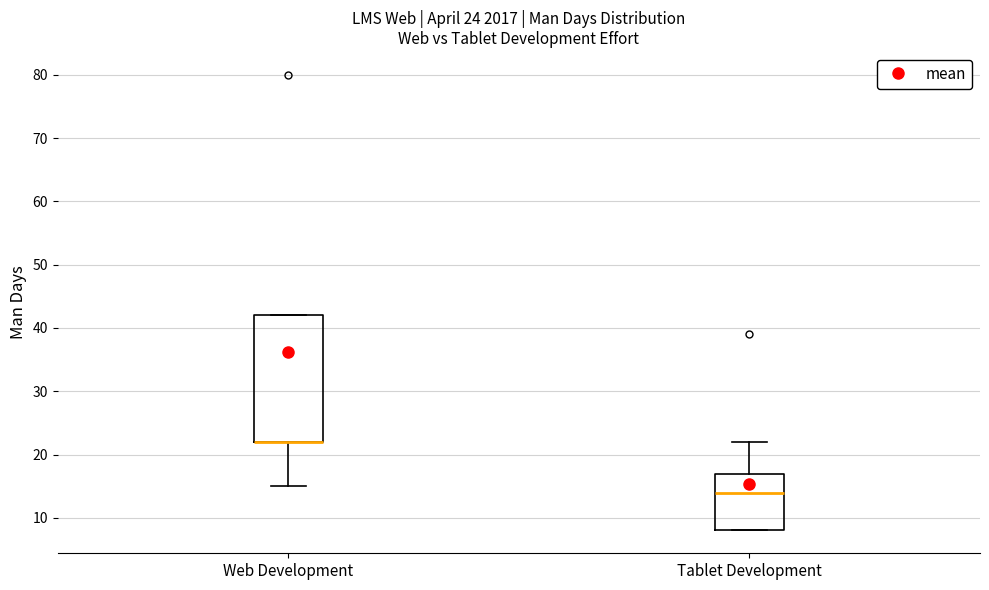

Comparing the boxes themselves (not the whiskers), which one is the tallest?

Web Development